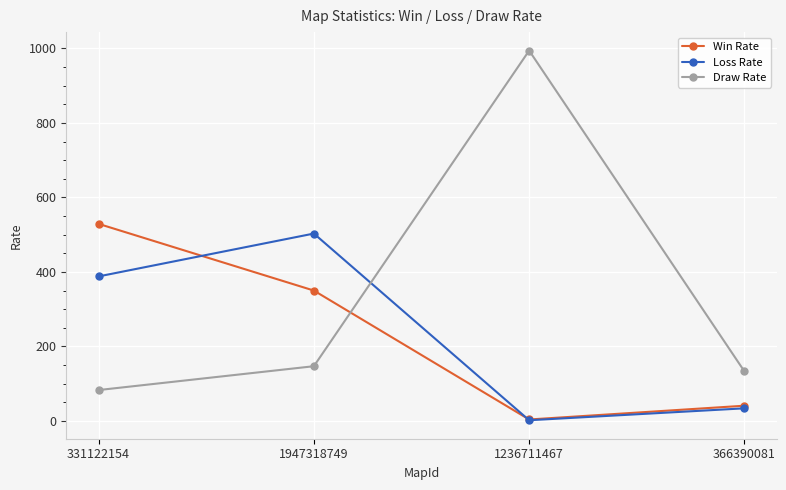

Reading left to right, transcribe all the data shown in this chart.

Win Rate: 529	350	4	41
Loss Rate: 388	503	2	34
Draw Rate: 83	147	994	133